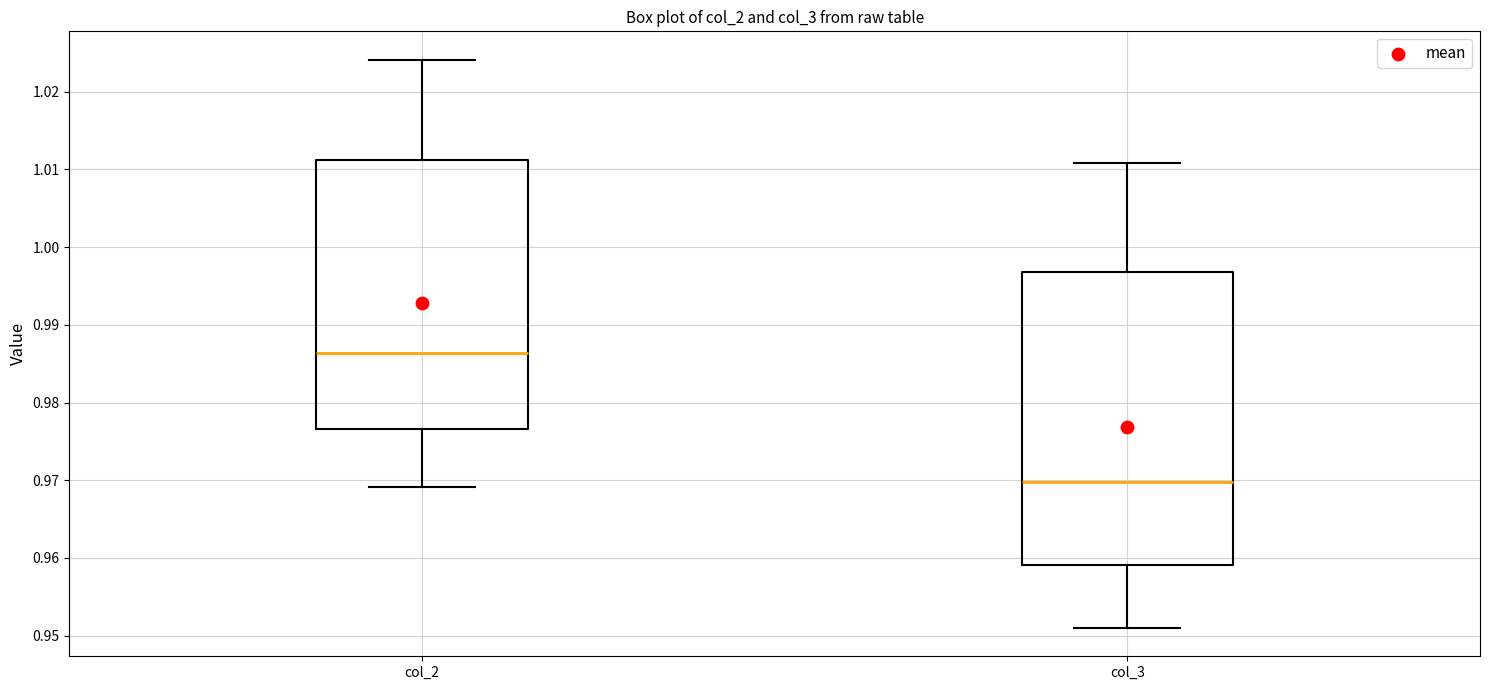

Comparing the boxes themselves (not the whiskers), which one is the tallest?

col_3